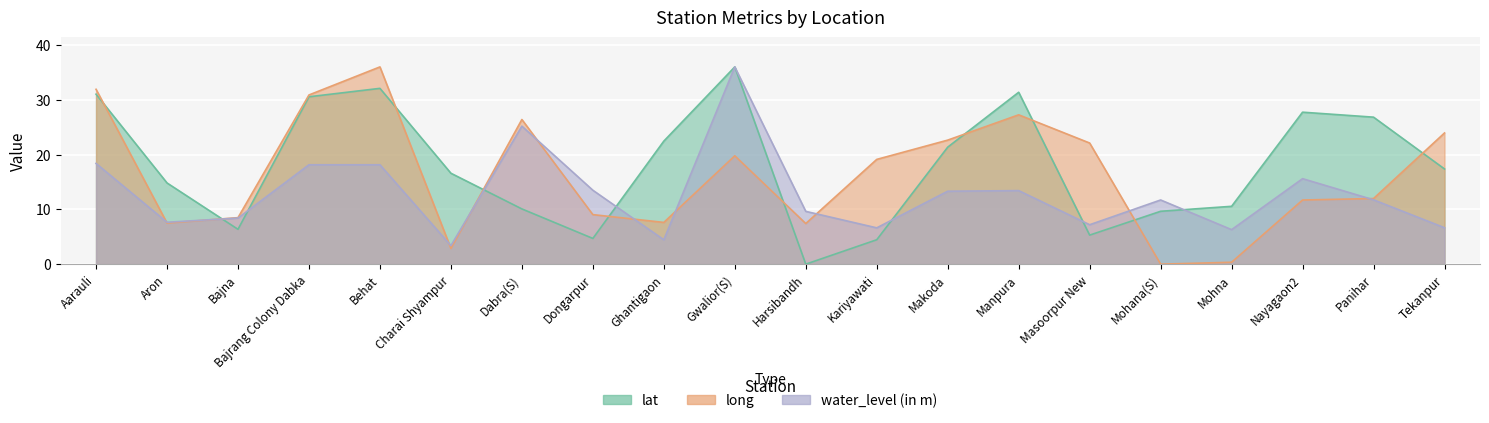

Which label corresponds to the smallest value in the chart?

Harsibandh